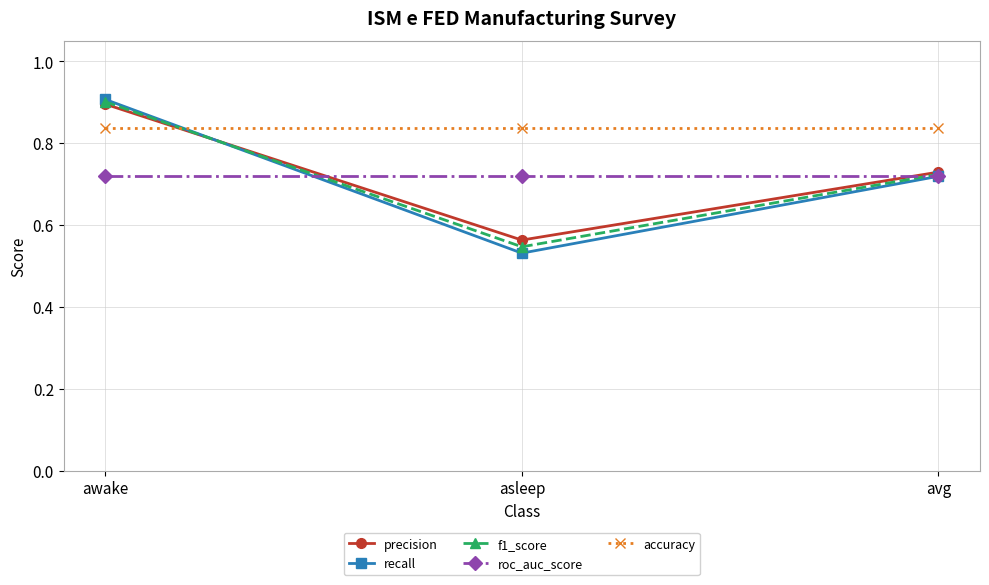

Where is recall nearest to the value 0?

asleep